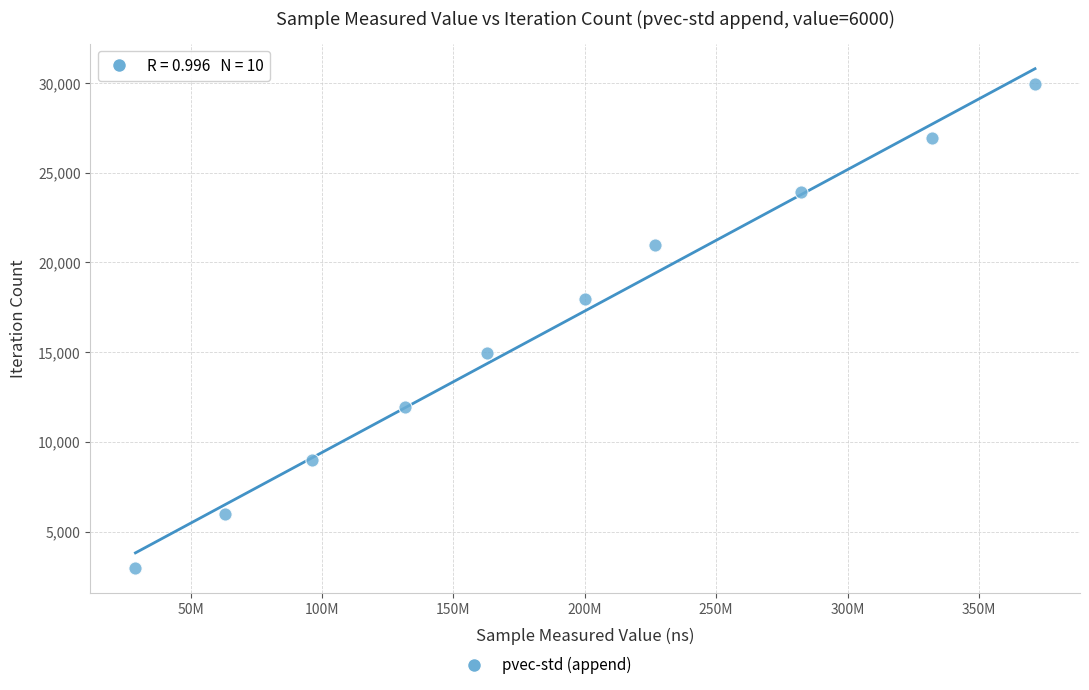

What is the range of Y values (max minus min)?

26937